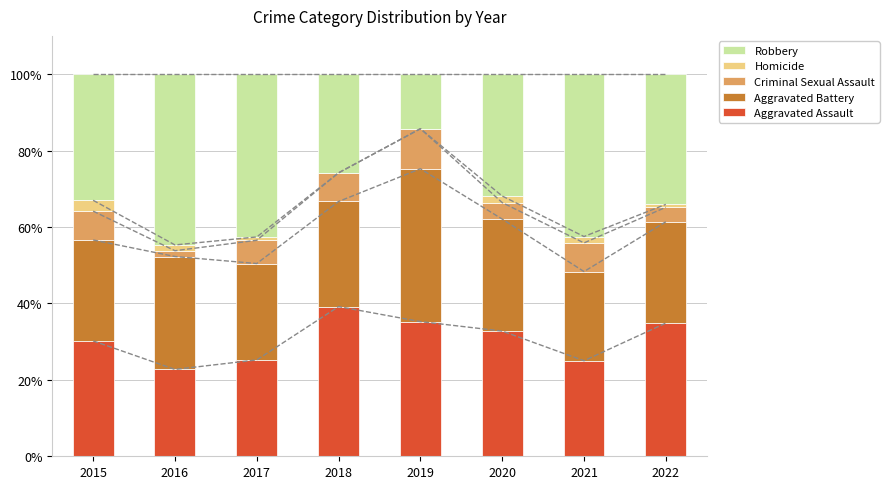

What is the sum of the Aggravated Assault values at 2016 and 2017?

47.9